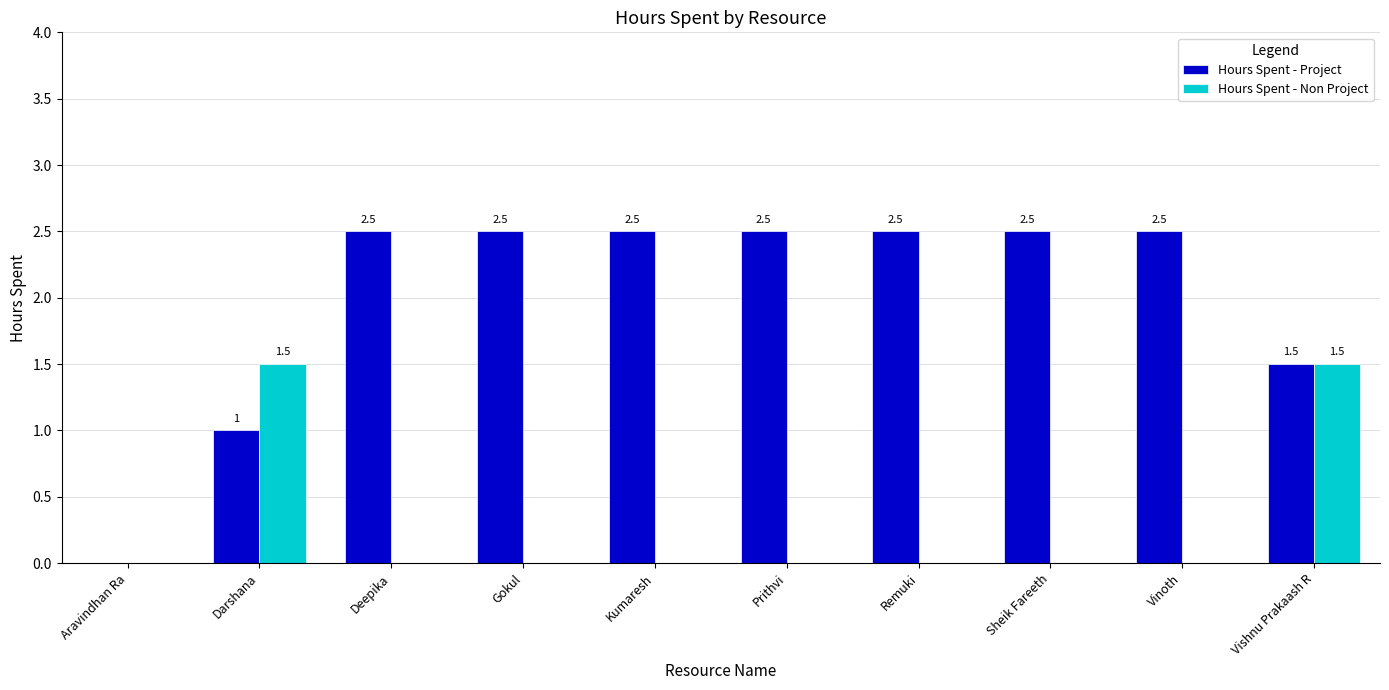

The value of Hours Spent - Non Project at Remuki is 1.0. True or false?

False